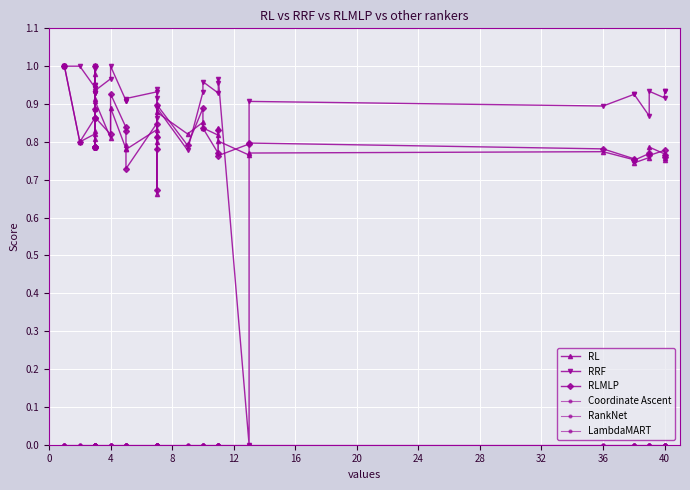

What is the label of the 16th point from the left?

4